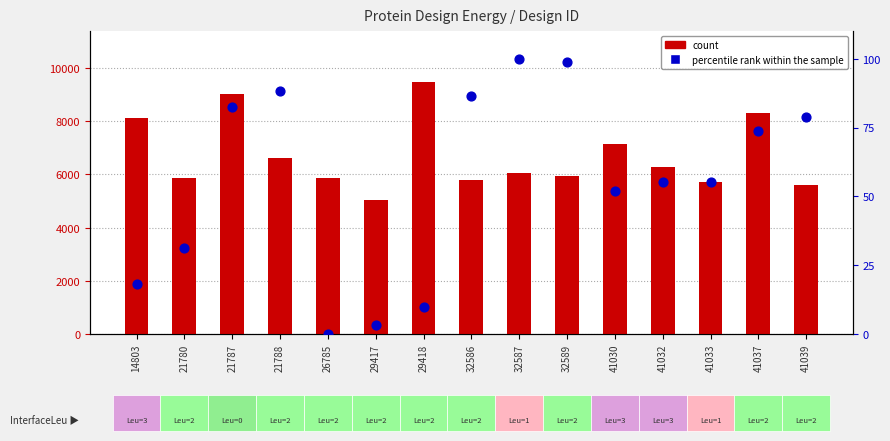

At which category is the sum across all series the highest?

29418